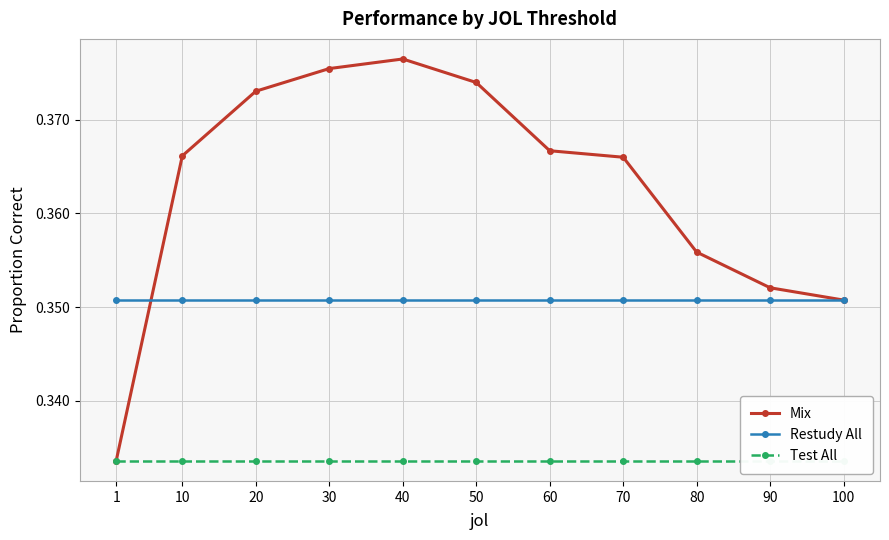

True or false: Test All and Mix intersect in this chart.

False